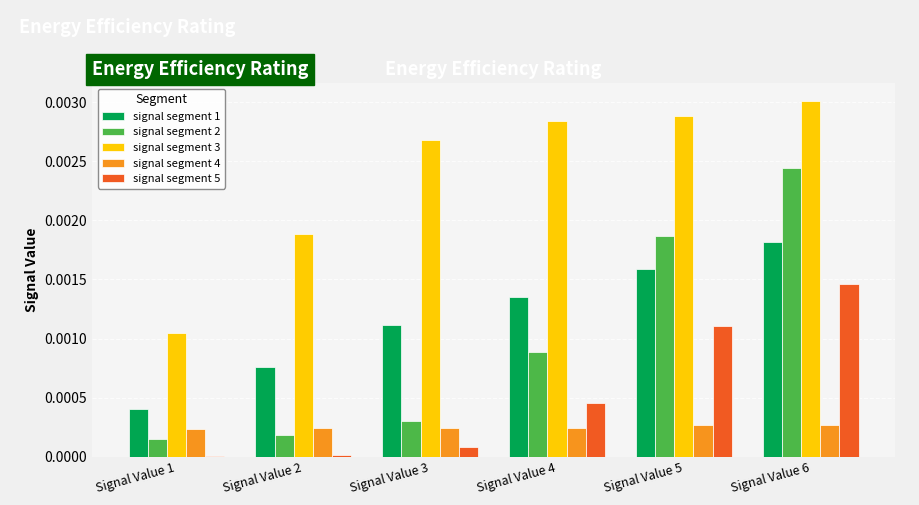

Which series changed the most between Signal Value 2 and Signal Value 3?

signal segment 3